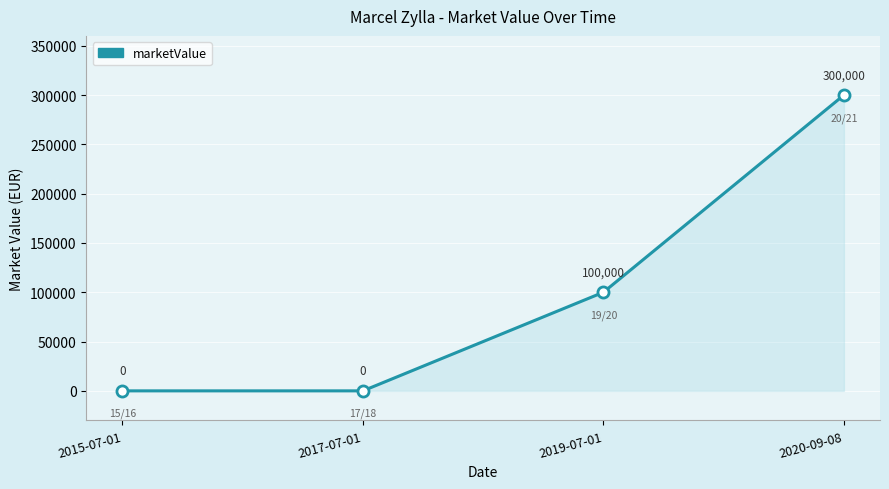

Is it true that the value at 2017-07-01 is 168652?

False